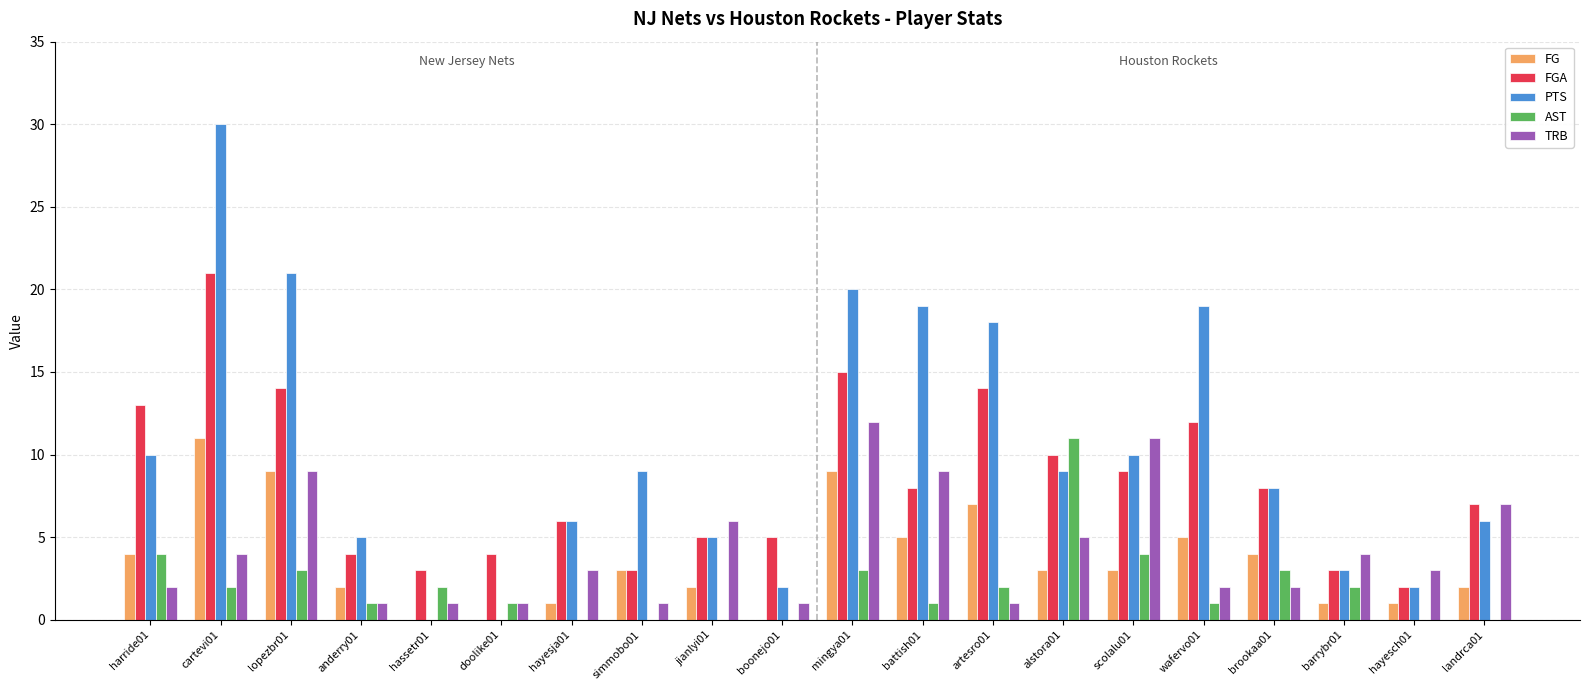

Which series has the largest range (max minus min)?

PTS